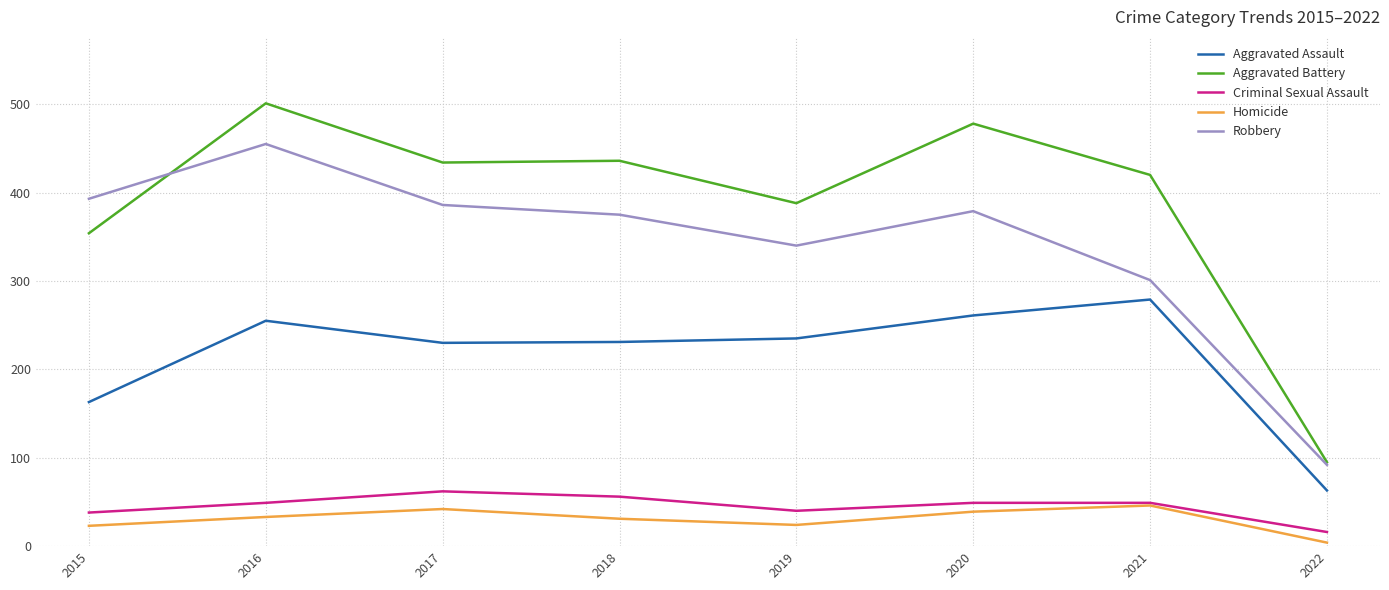

True or false: Aggravated Assault and Aggravated Battery cross at least once.

False